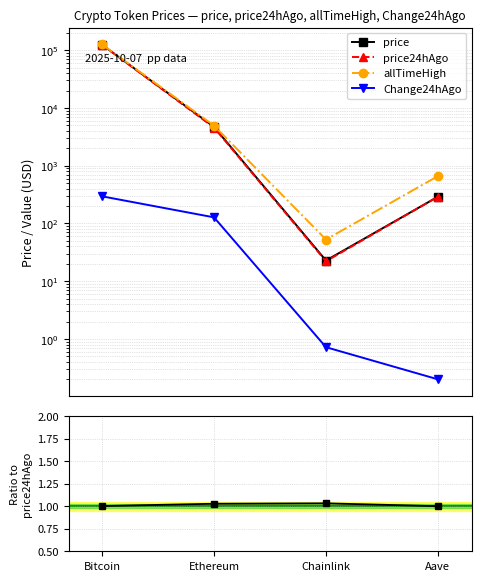

What is the label of the 3rd point from the right?

Ethereum